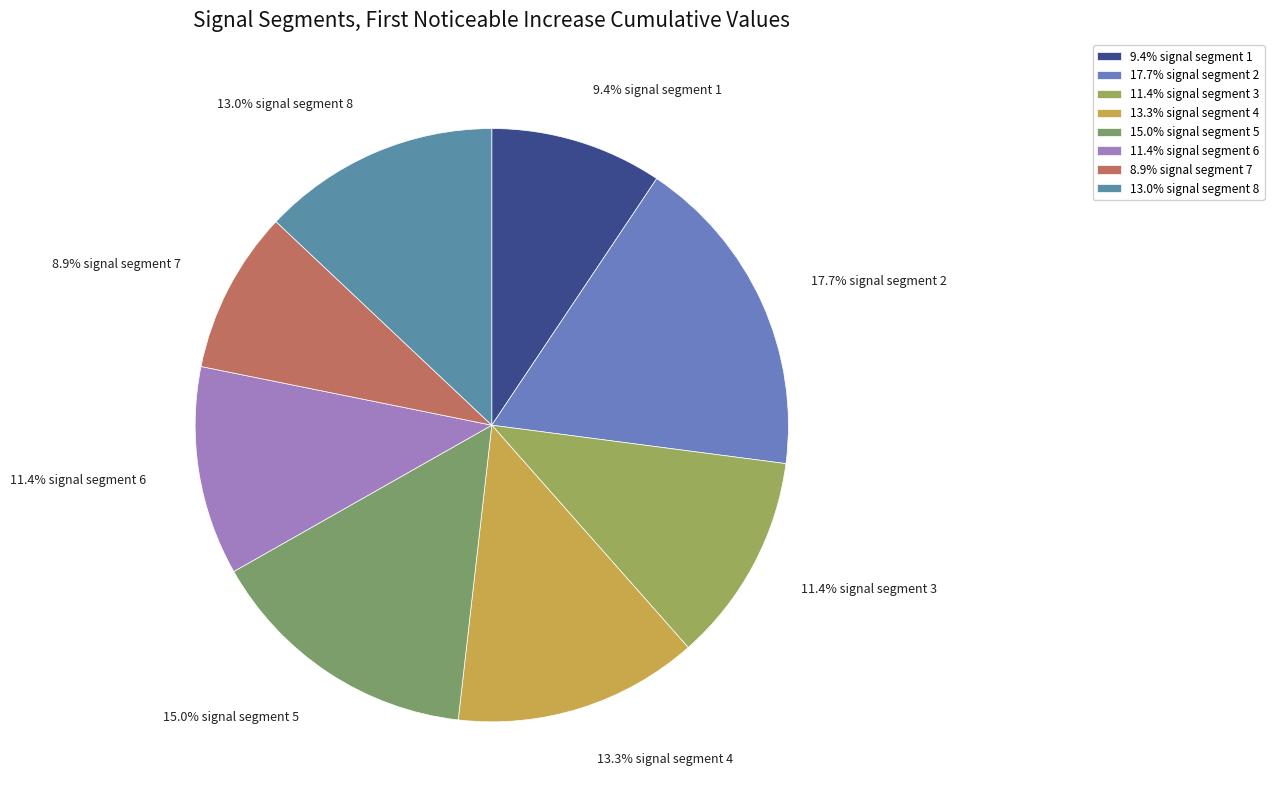

How many segments does this pie chart have?

8